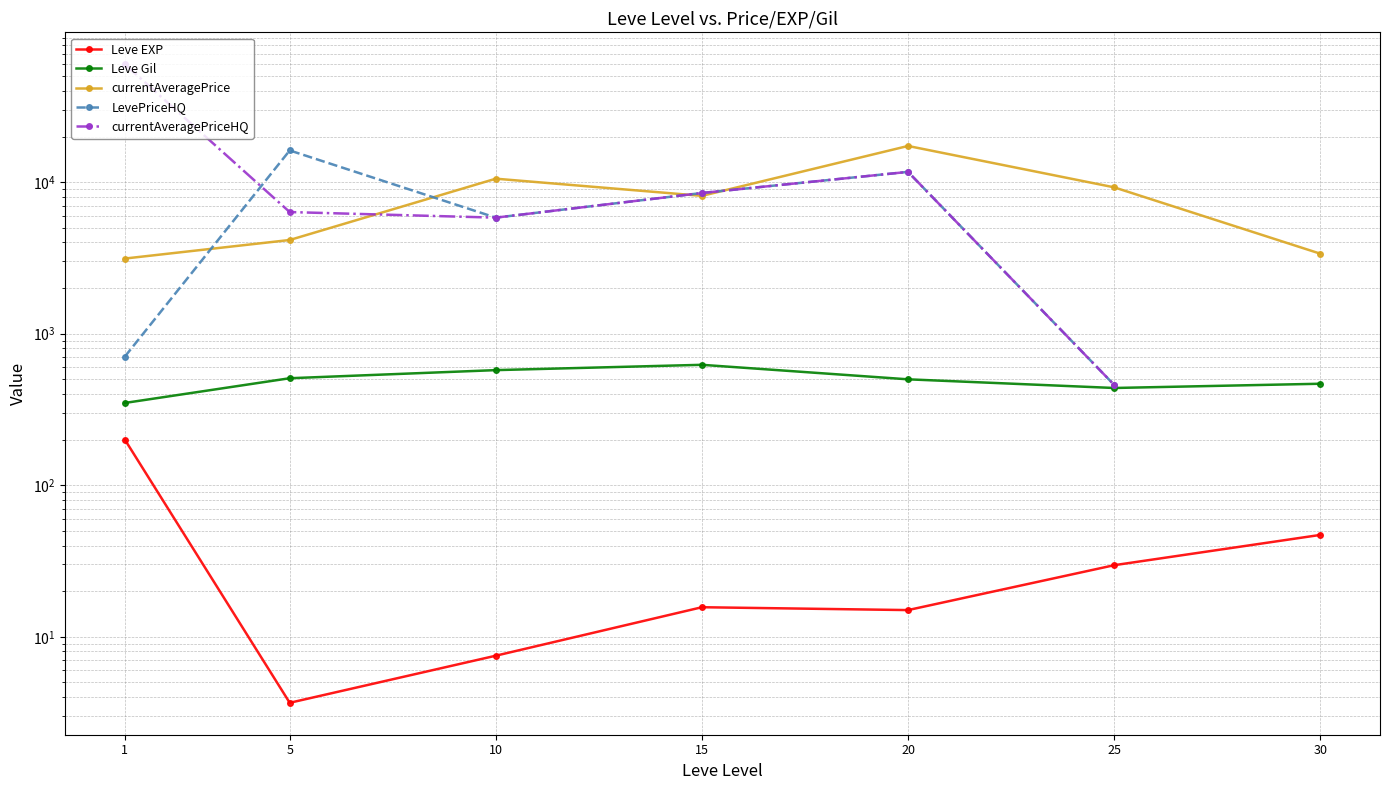

The Leve EXP series shows 305.4 at 1. True or false?

False